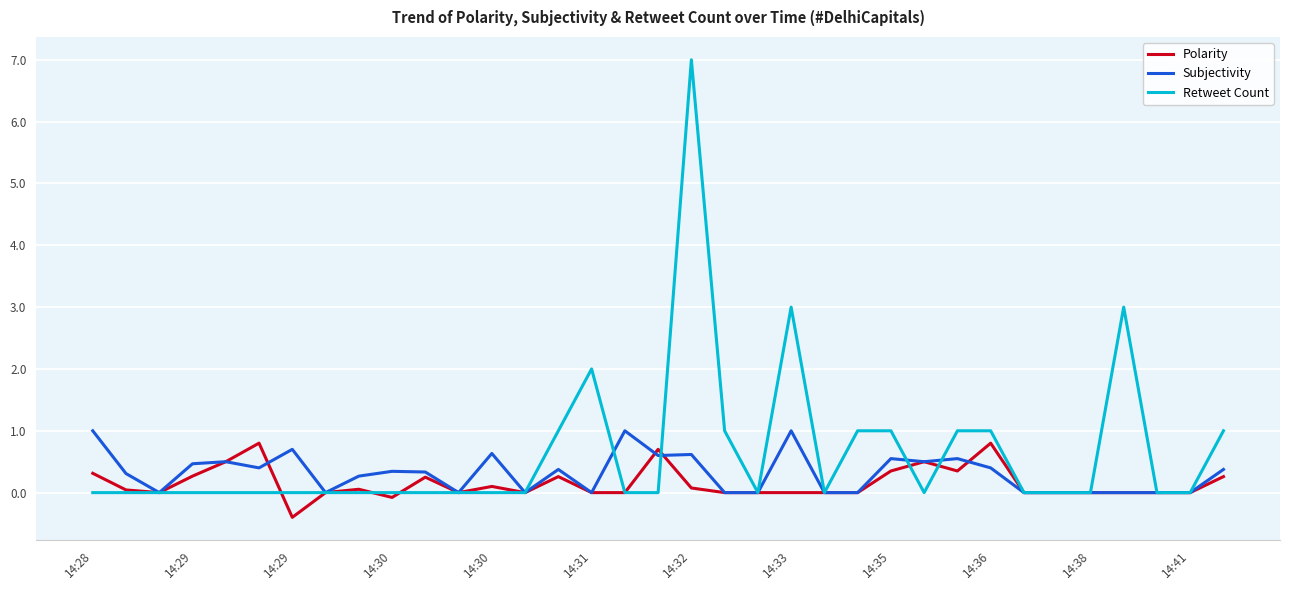

Which series has the largest range (max minus min)?

Retweet Count